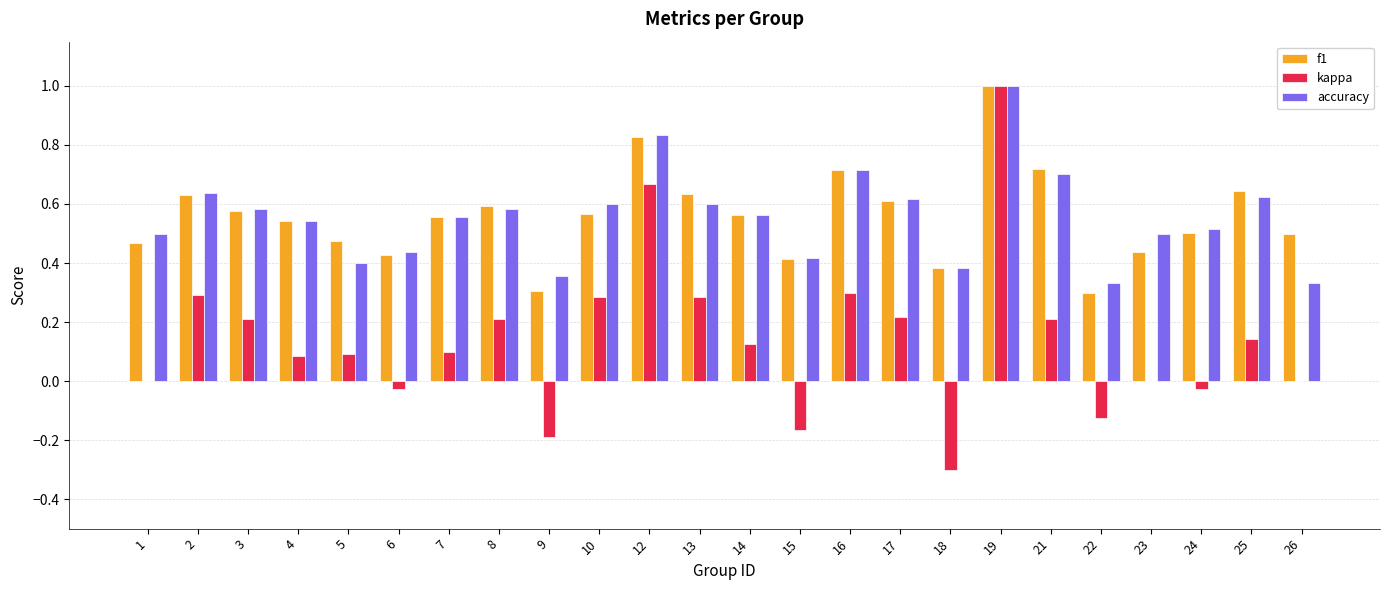

At which category is the sum across all series the highest?

19